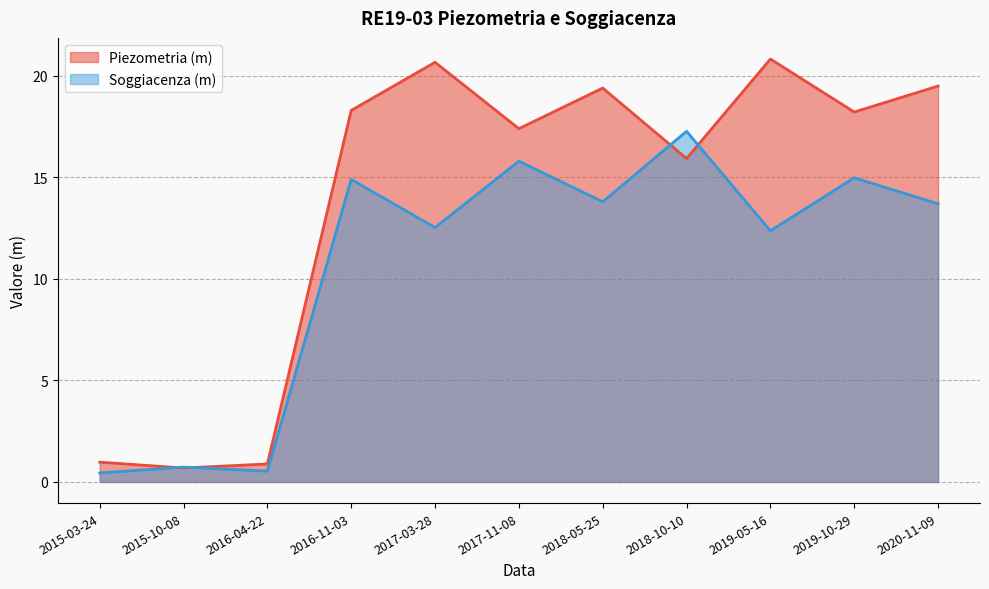

The Piezometria (m) series shows 27.9 at 2017-03-28. True or false?

False